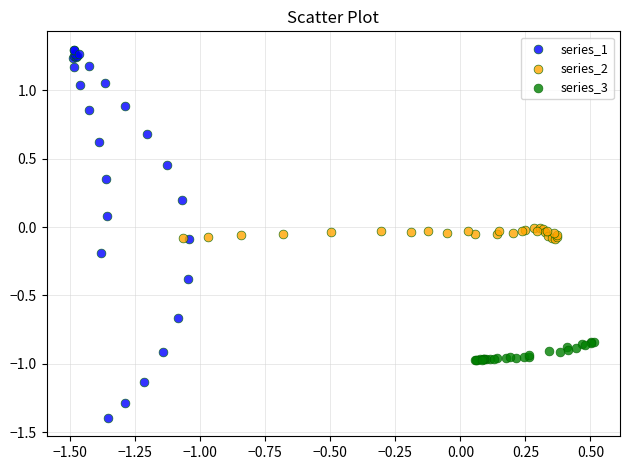

Which series has the largest Y range (max minus min)?

series_1